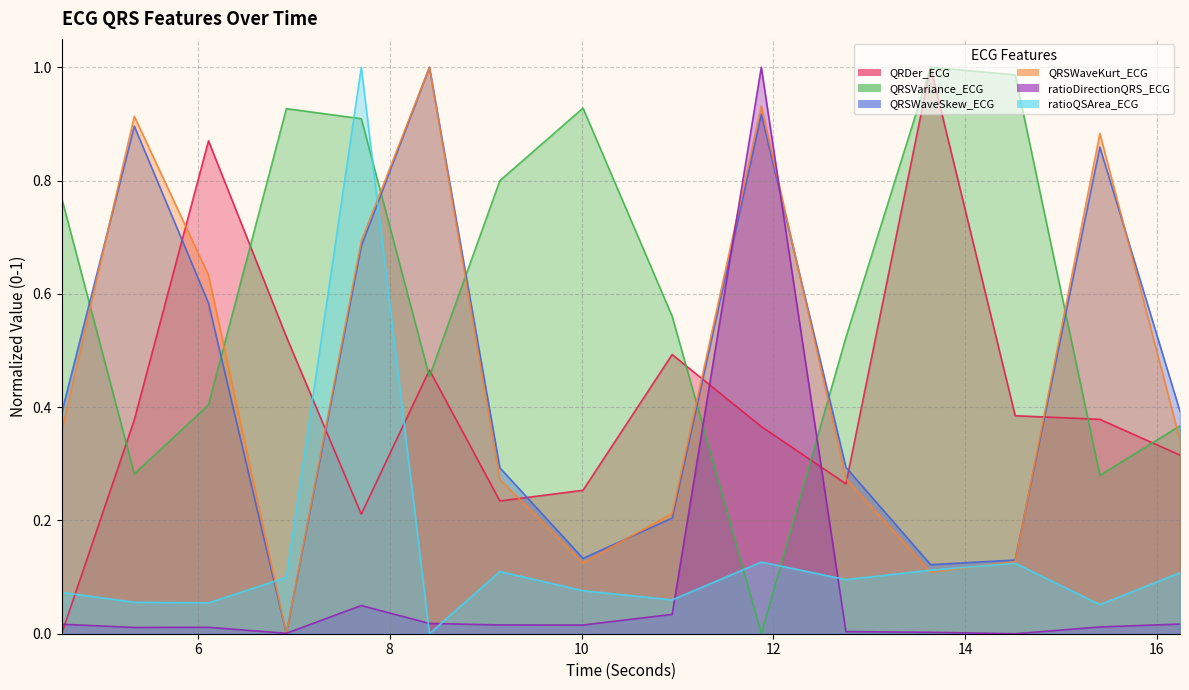

Count the number of categories in the chart.

15